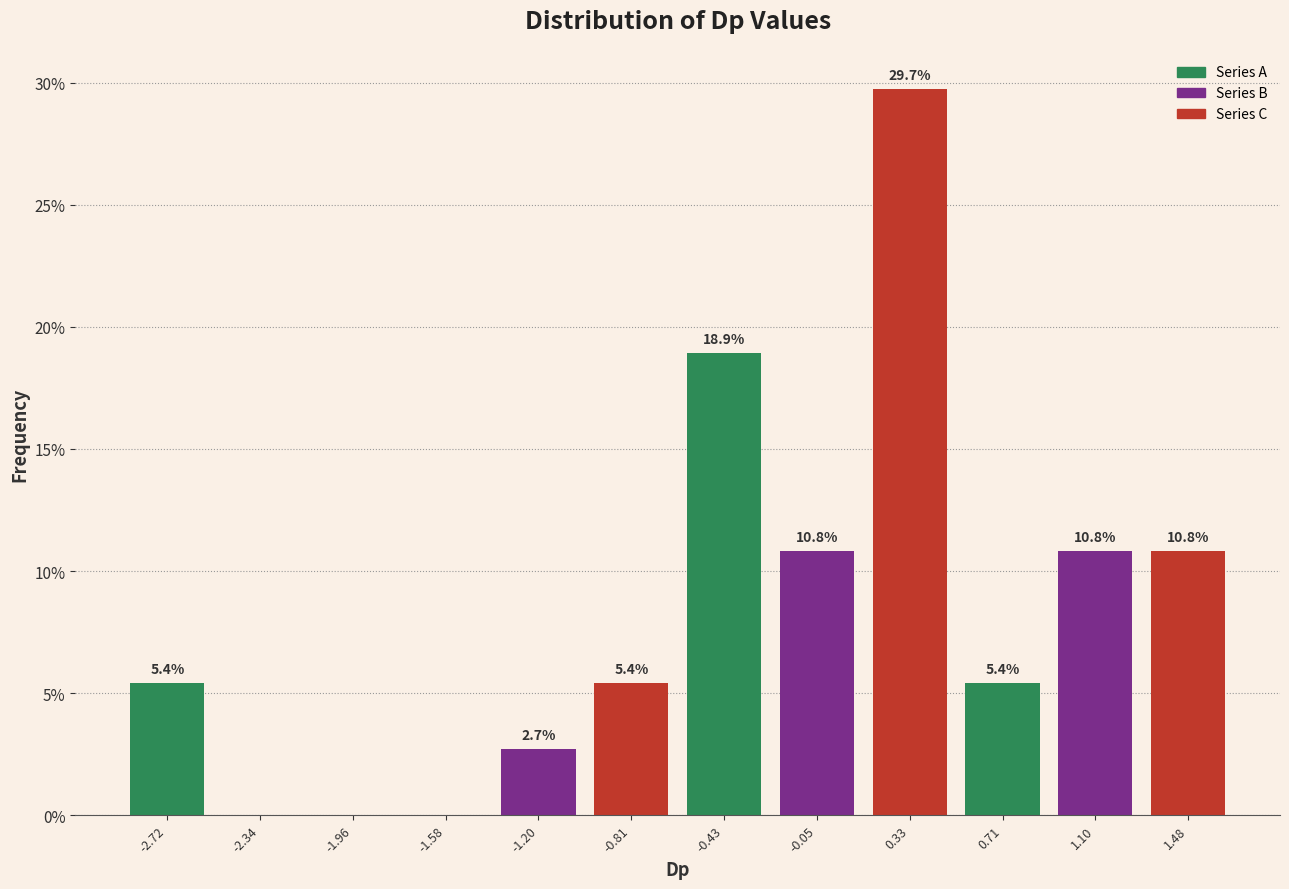

Which range on the x-axis has the tallest bar?

0.15 to 0.50